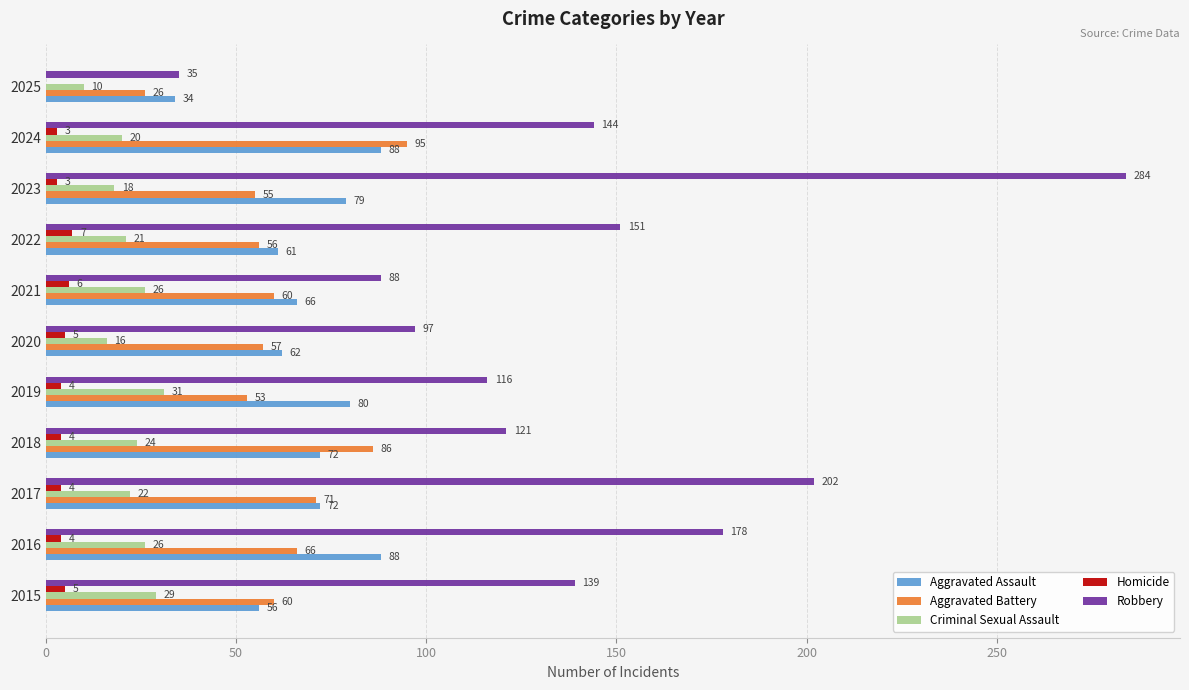

Which label corresponds to the largest value in the chart?

2023